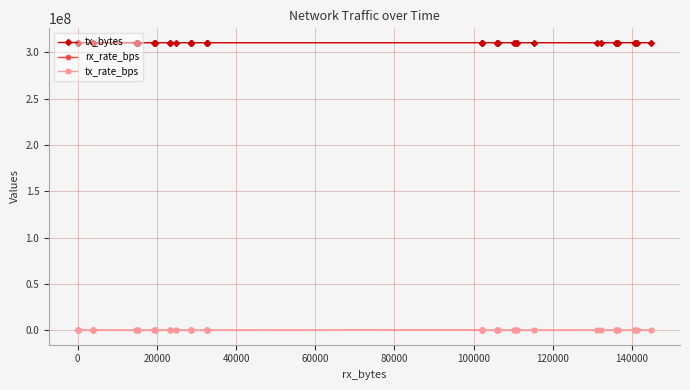

What is the difference between the maximum and second lowest values in the tx_bytes series?

74599